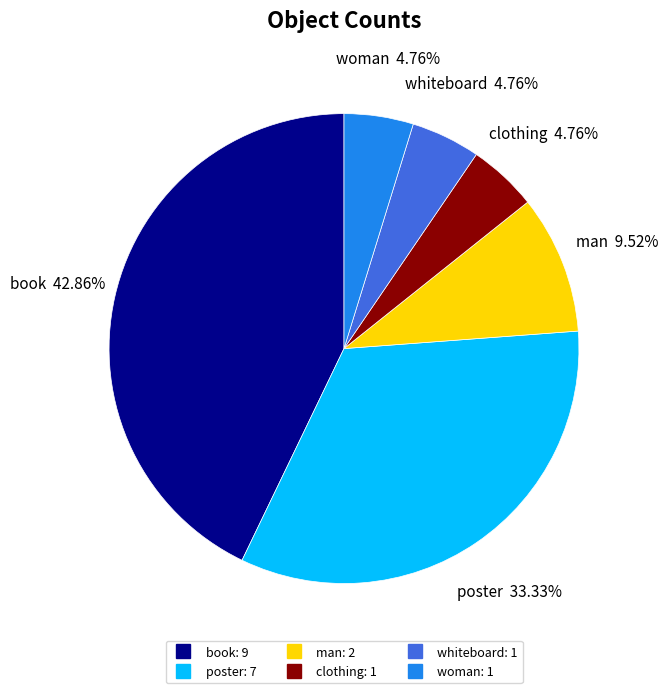

What portion of the pie excludes woman?

95.2%